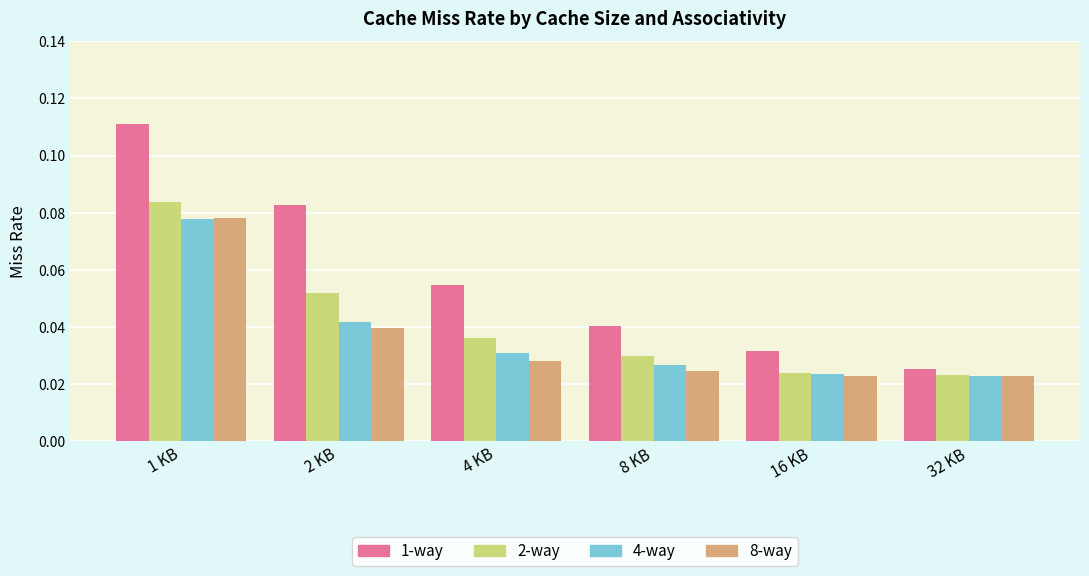

Is it true that 8-way equals 0.1 at 2 KB?

False